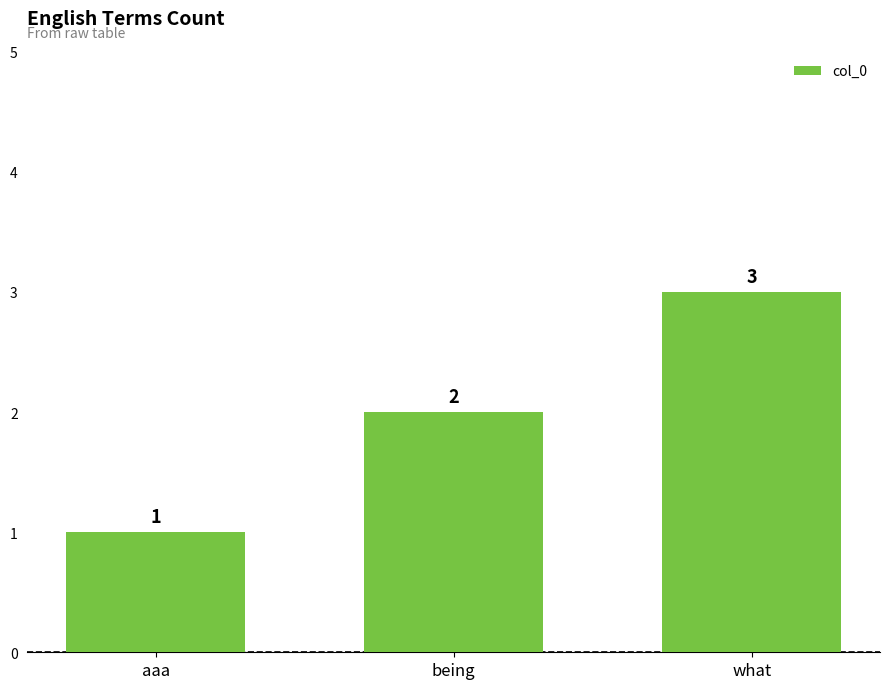

List the labels in order of value, largest first.

what, being, aaa